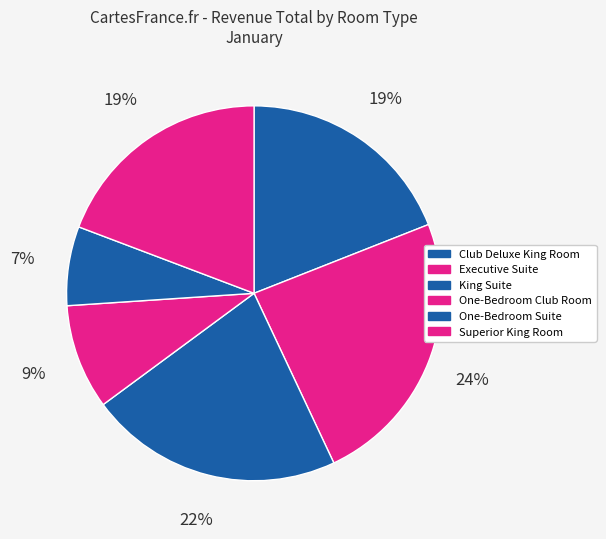

How many slices are in this pie chart?

6